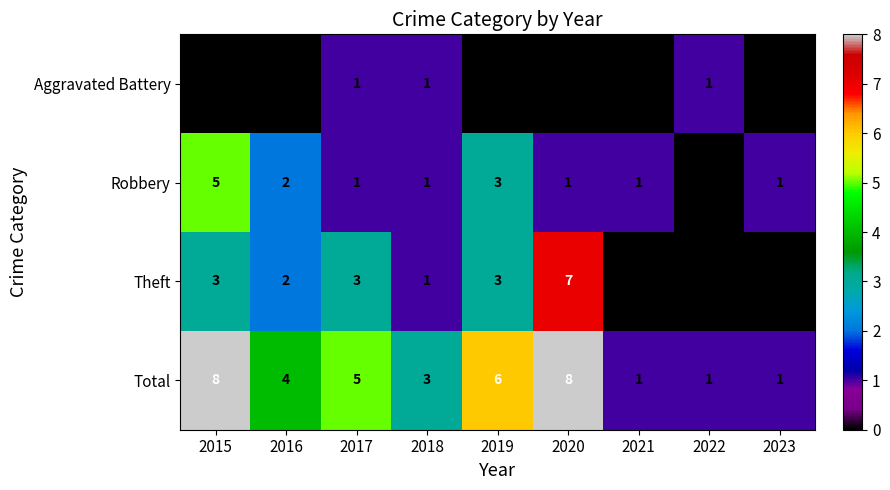

What is the difference between the maximum and minimum values in the Total series?

7